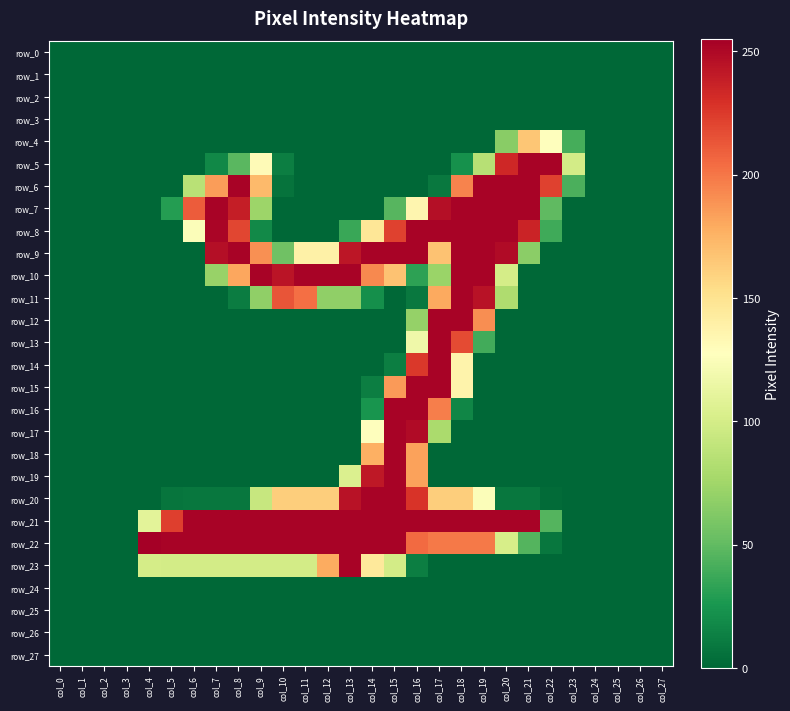

At which label is row_16 closest to 126?

col_17